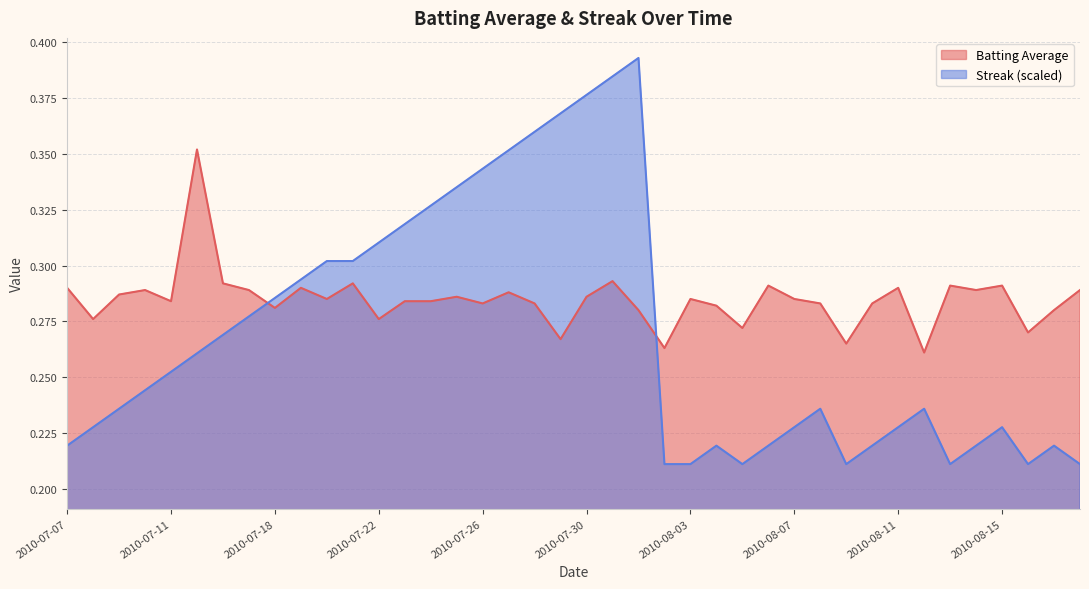

Rank the series by their average value, from highest to lowest.

Batting Average, Streak (scaled)